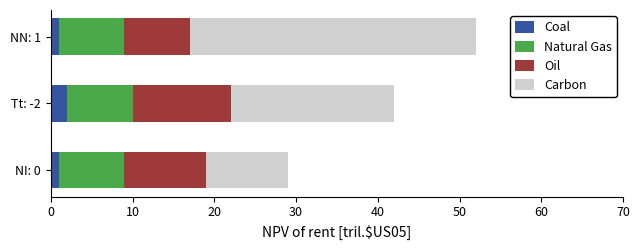

At which category is the sum across all series the highest?

NN: 1